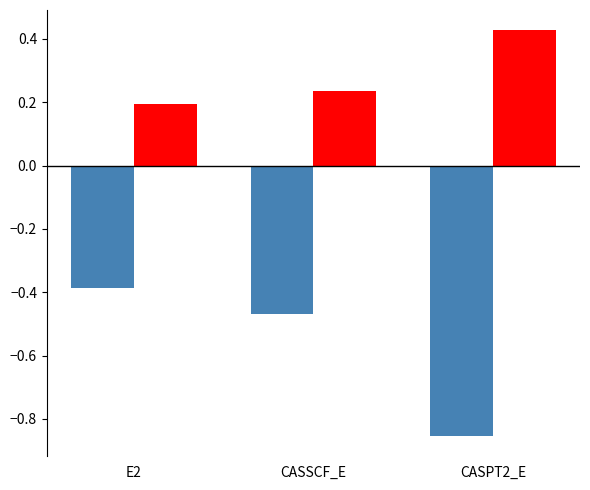

At which category does the chart reach its peak across all series?

CASPT2_E